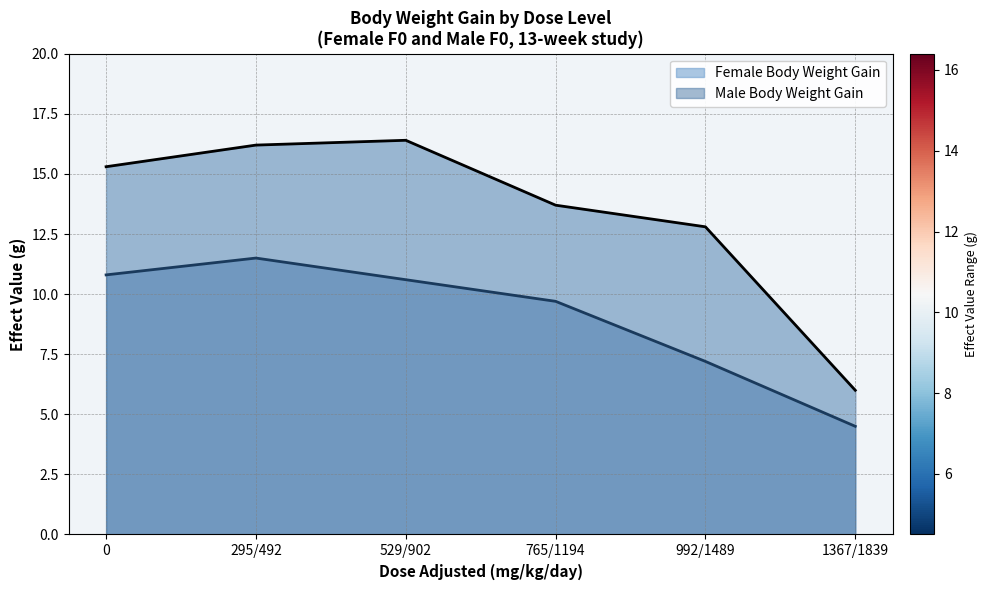

What is the total value across all series at 765/1194?

23.4